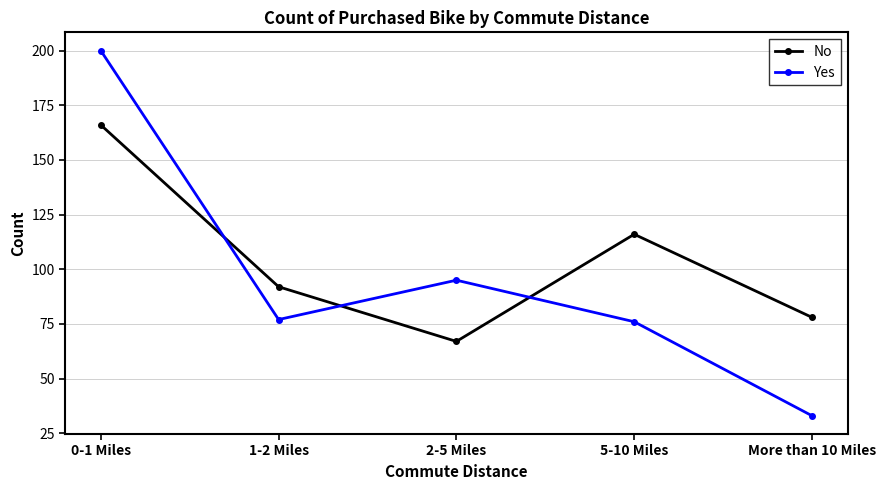

What is the difference between the highest and lowest values at More than 10 Miles?

45